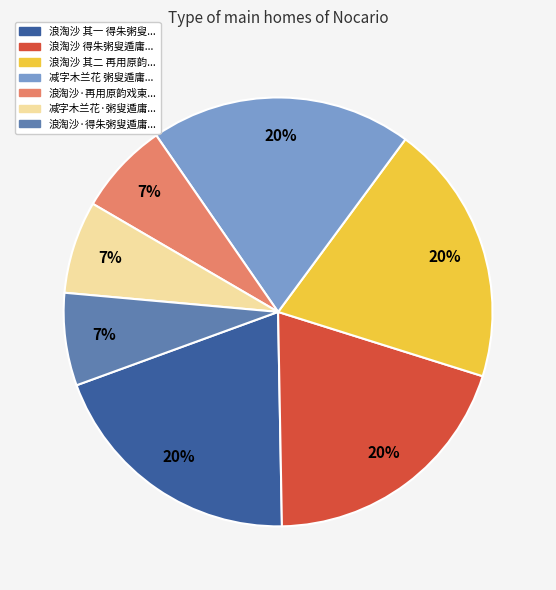

To the nearest percent, what is the difference between the largest and smallest slice percentages?

13%